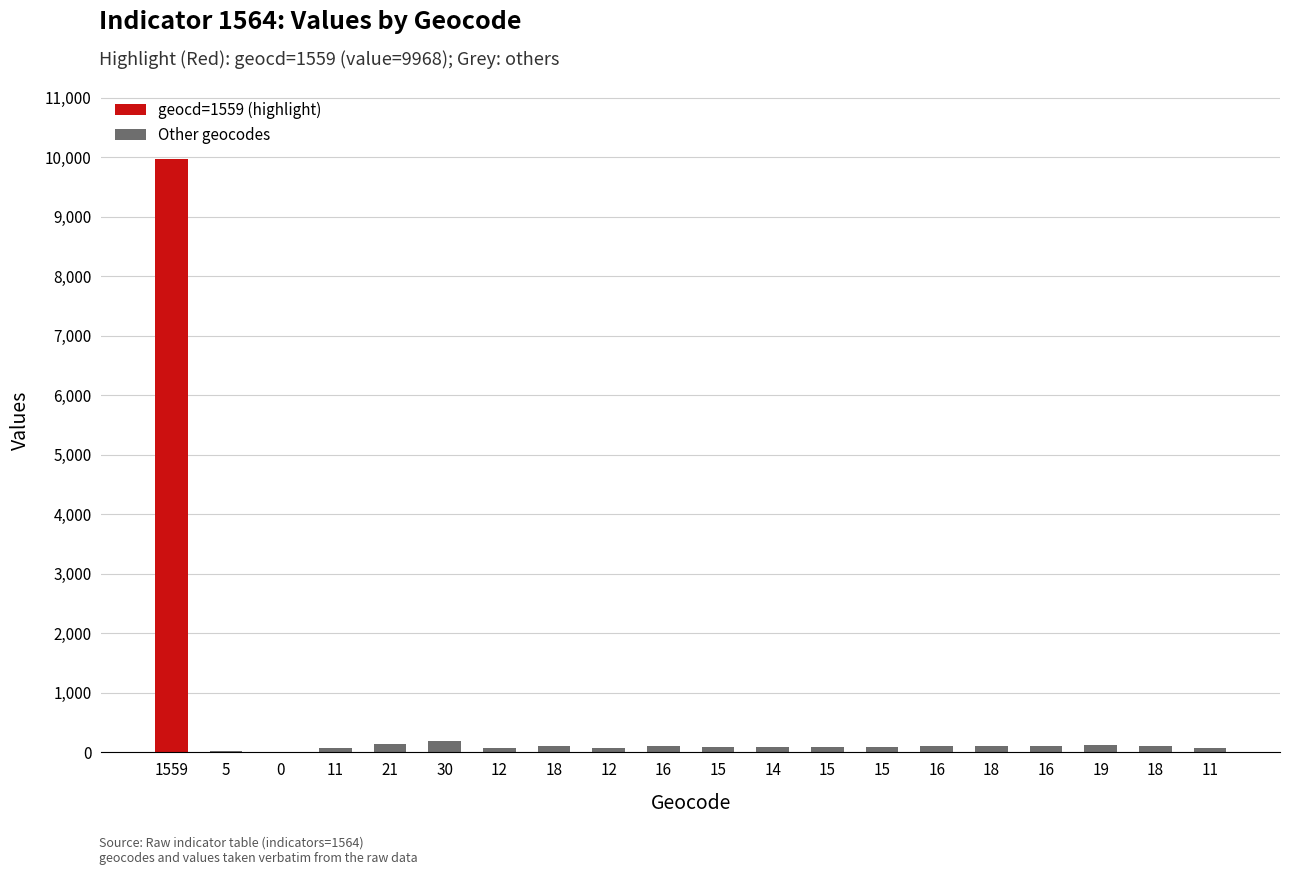

What is the change in value from 21 to 15?

-39